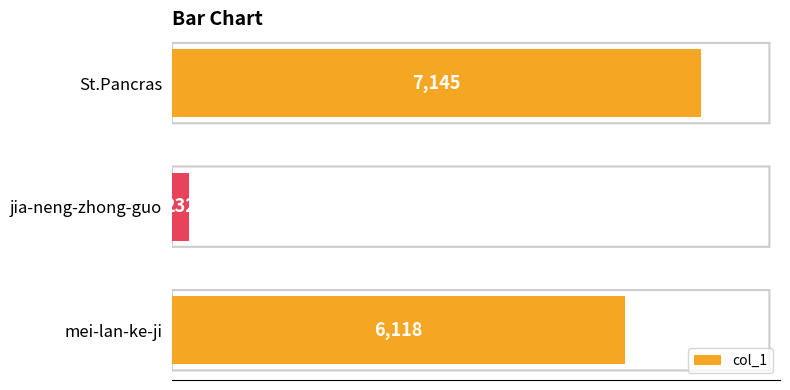

What is the change in value from mei-lan-ke-ji to St.Pancras?

+1027